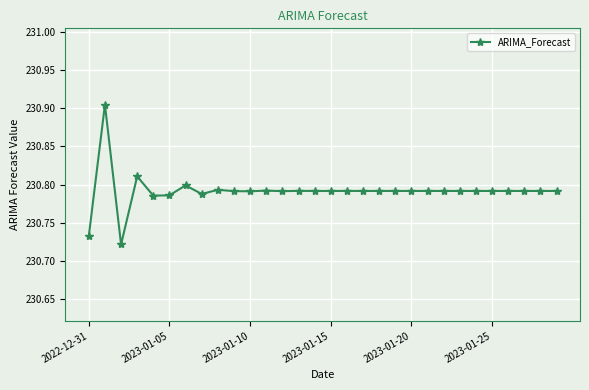

True or false: the data shows 103.7 at 2023-01-25.

False